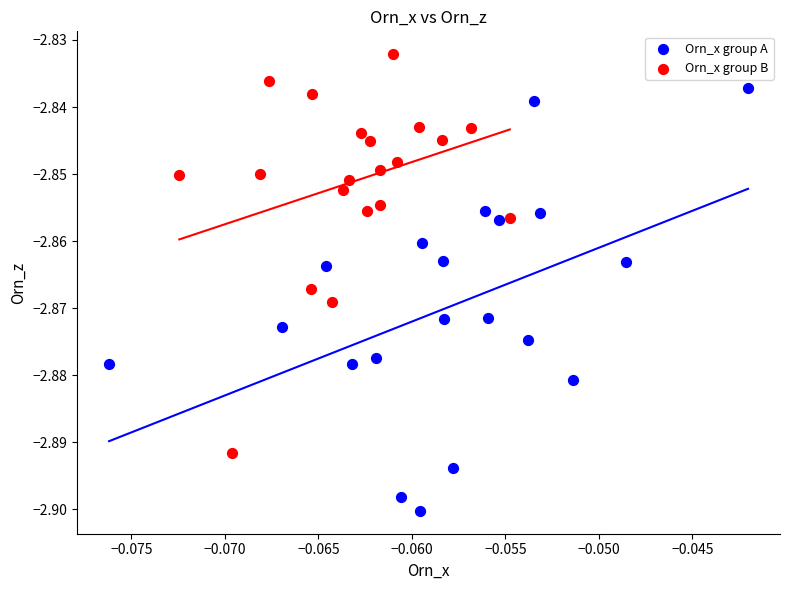

Which series contains the lowest Y value?

Orn_x group A